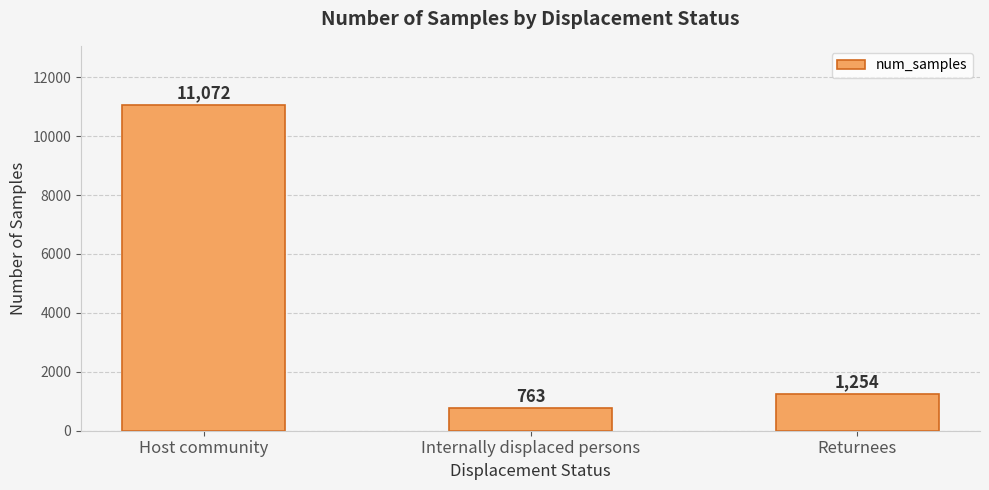

Reading right to left, transcribe all the data shown in this chart.

1254	763	11072